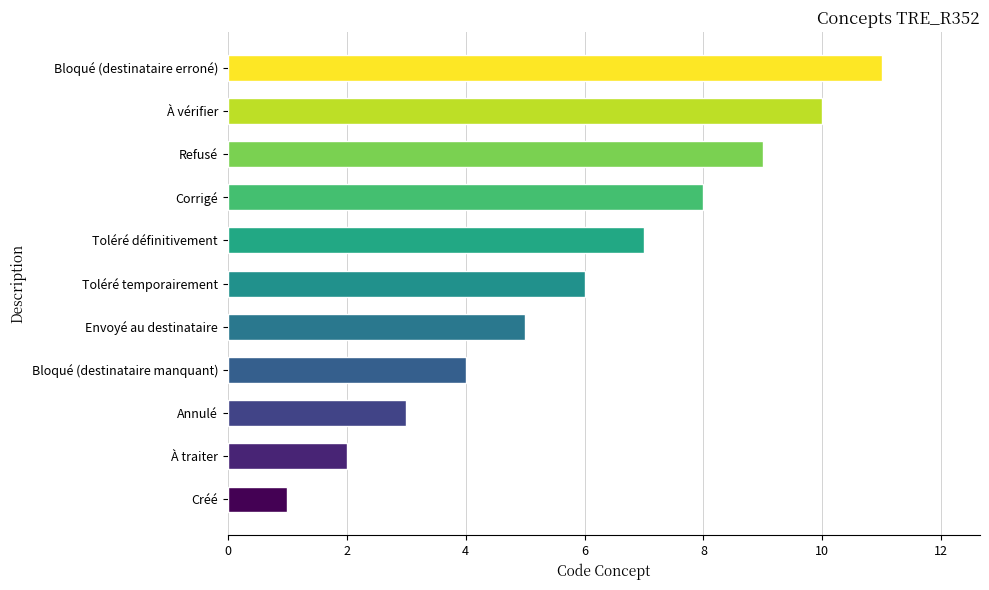

Between Annulé and Bloqué (destinataire erroné), which is larger?

Bloqué (destinataire erroné)